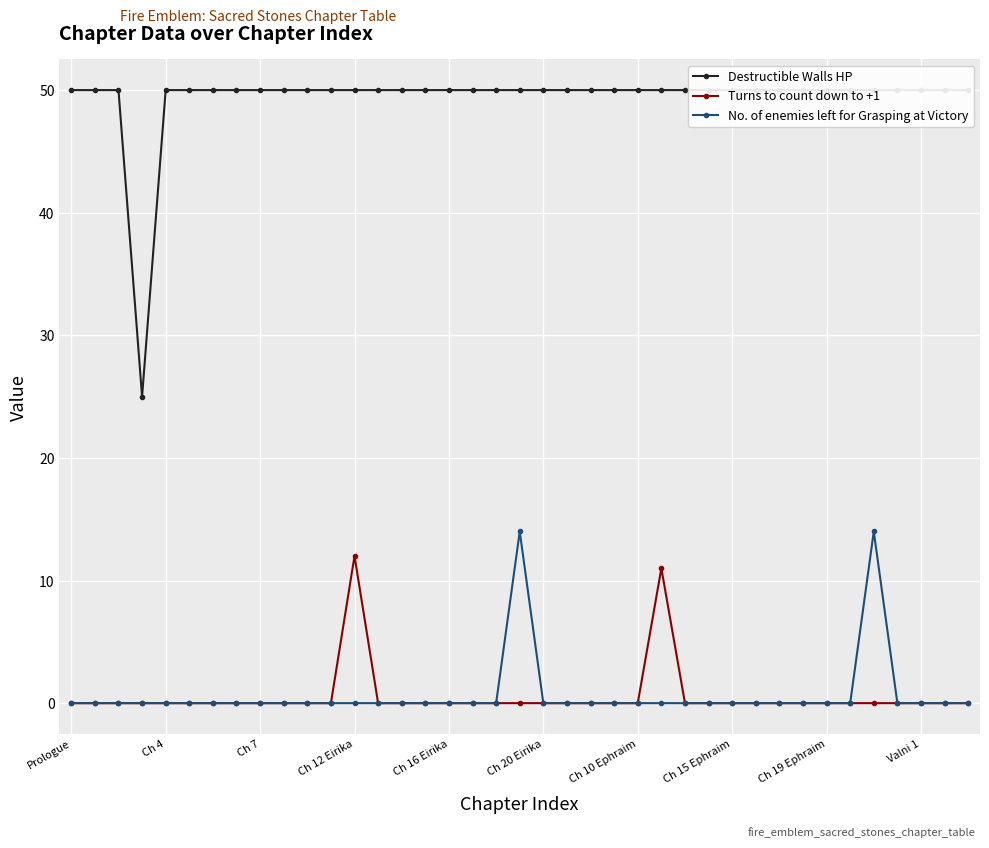

Where is the first local maximum for No. of enemies left for Grasping at Victory?

19